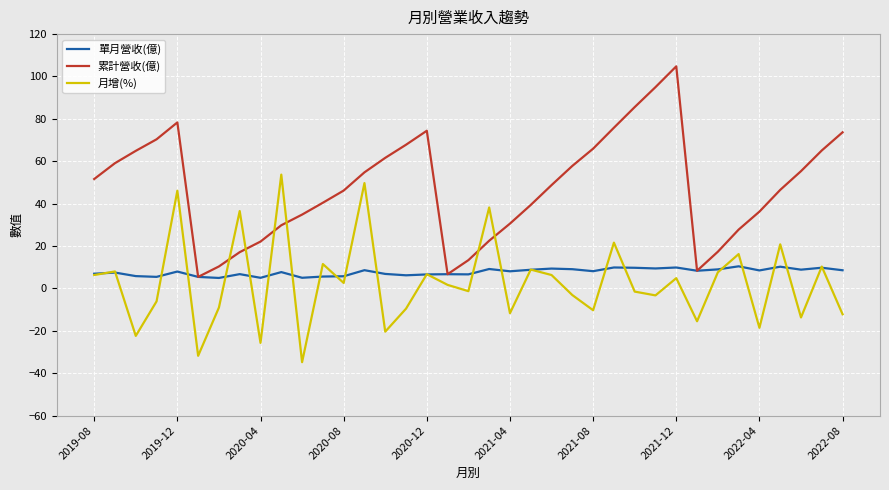

True or false: 月增(%) and 累計營收(億) intersect in this chart.

True